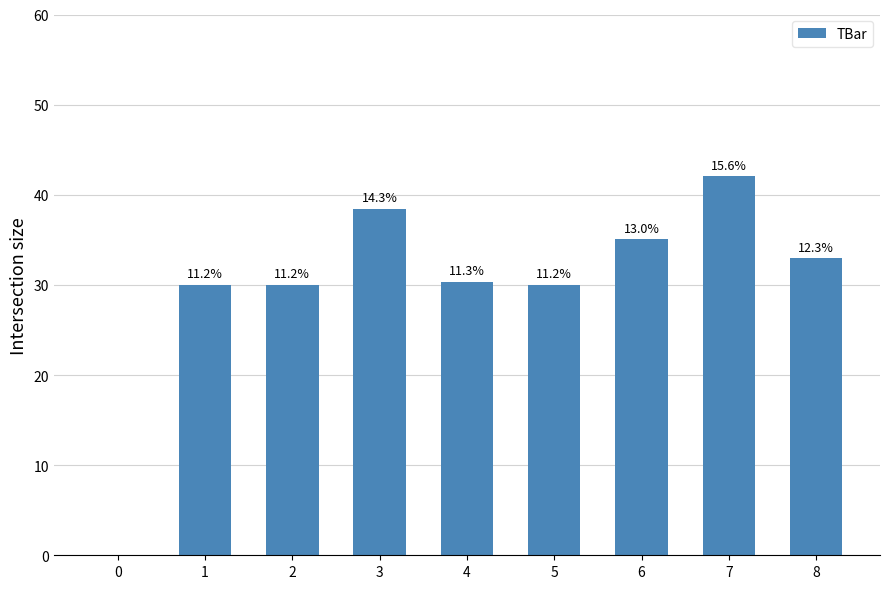

Are the bars horizontal?

No